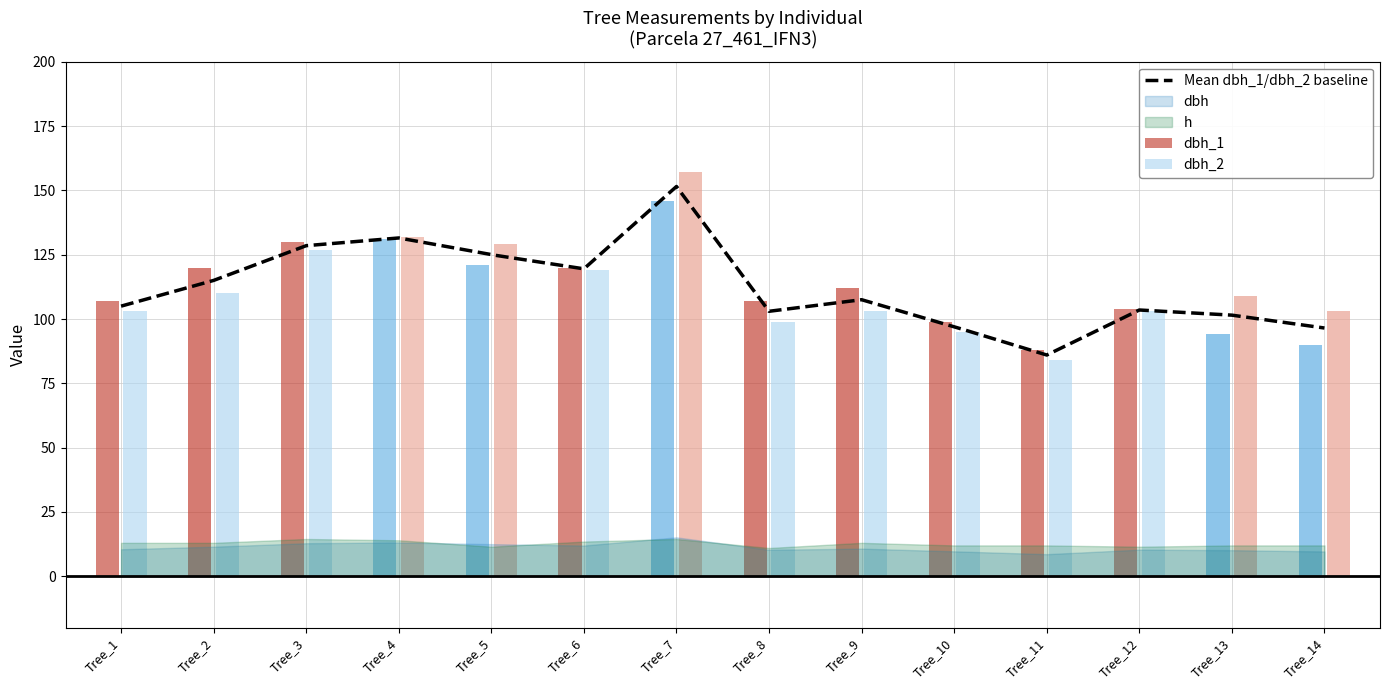

Reading left to right, extract all data points from this chart.

dbh: 10.5	11.5	12.8	13.2	12.5	11.9	15.2	10.3	10.8	9.7	8.6	10.3	10.2	9.7
h: 13.0	13.0	14.5	14.0	11.5	13.5	14.5	11.0	13.0	12.0	12.0	11.5	12.0	12.0
dbh_1: 107.0	120.0	130.0	131.0	121.0	120.0	146.0	107.0	112.0	99.0	88.0	104.0	94.0	90.0
dbh_2: 103.0	110.0	127.0	132.0	129.0	119.0	157.0	99.0	103.0	95.0	84.0	103.0	109.0	103.0